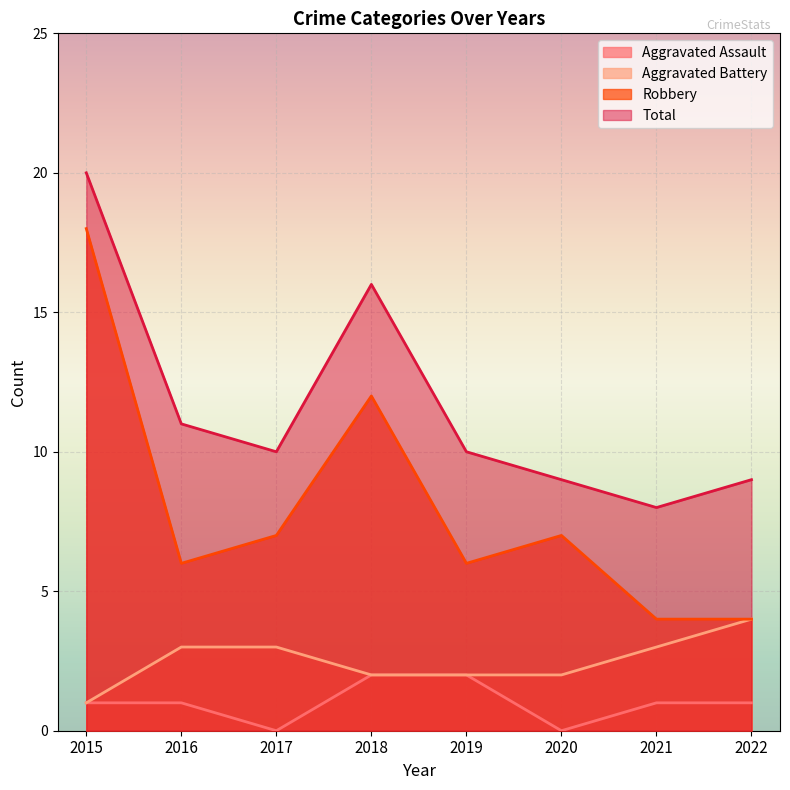

What is the value of the Total point at the 1st from the left?

20